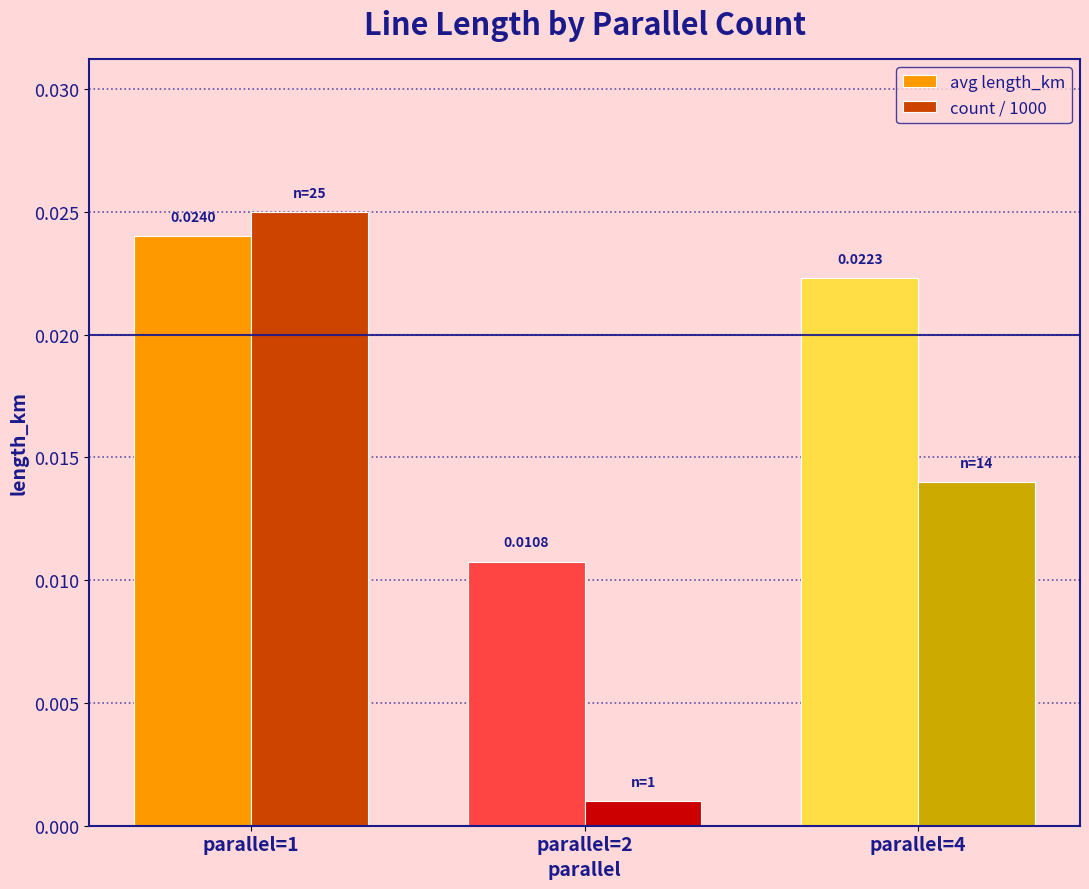

Is the value of avg length_km at parallel=2 greater than the value of count / 1000 at parallel=1?

No